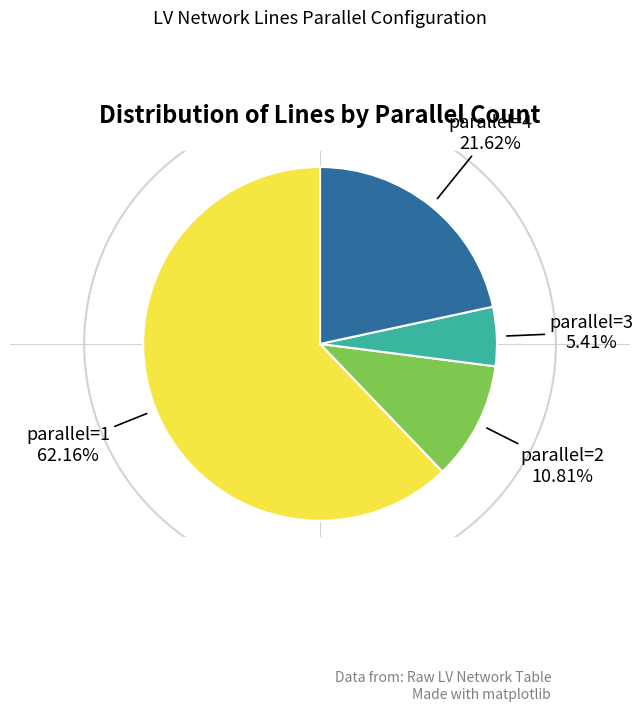

What is the ratio of the value at parallel=2 to the value at parallel=3?

2.0